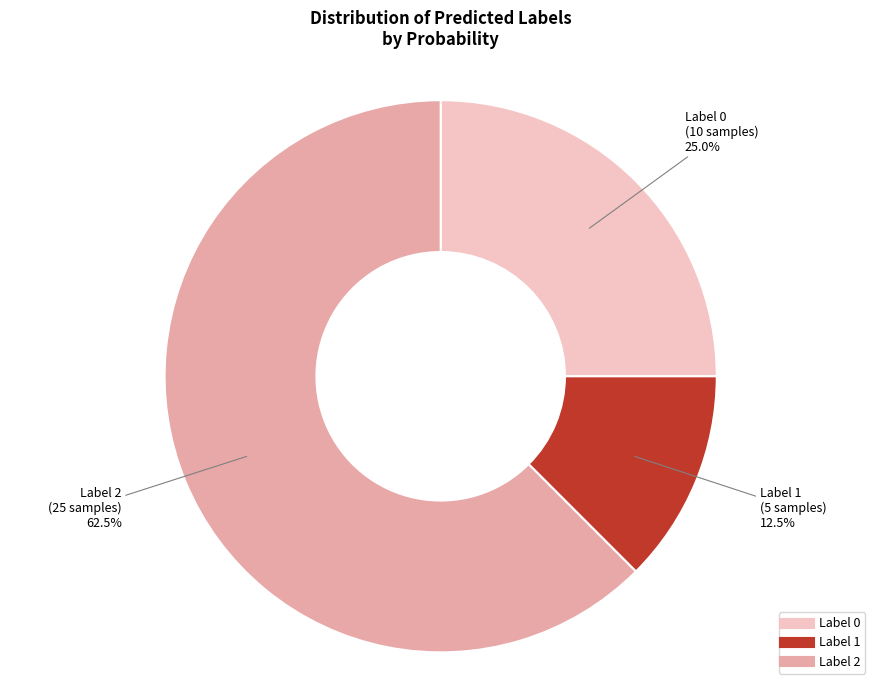

How many slices are in this pie chart?

3